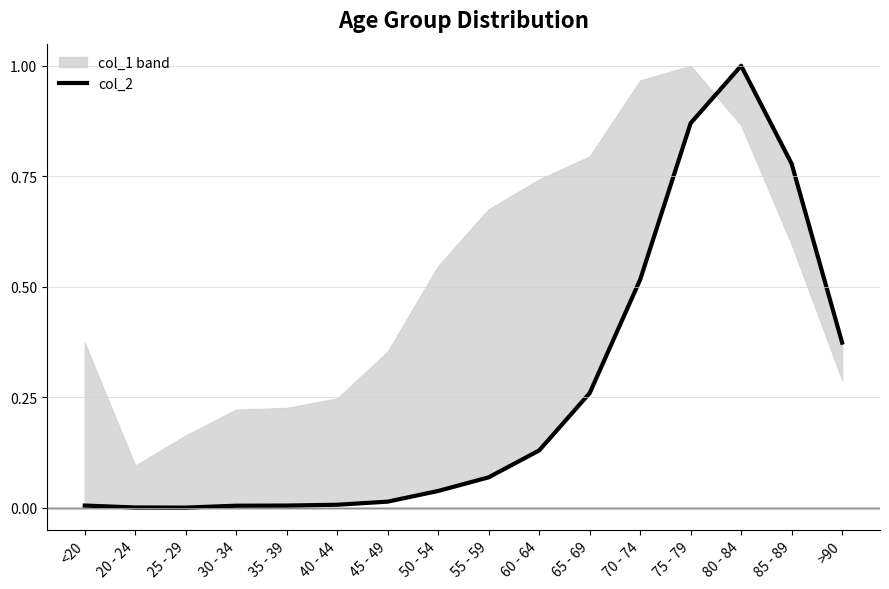

Between 85 - 89 and 40 - 44, which is larger?

85 - 89